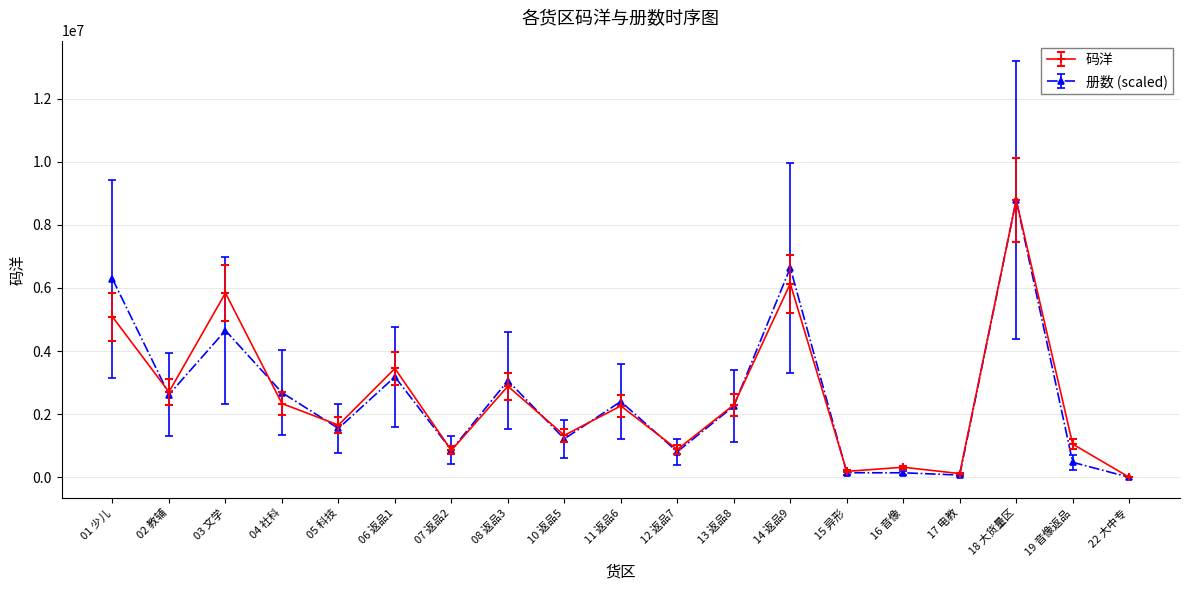

True or false: 册数 (scaled) has more than 2 points higher than both neighbors.

True